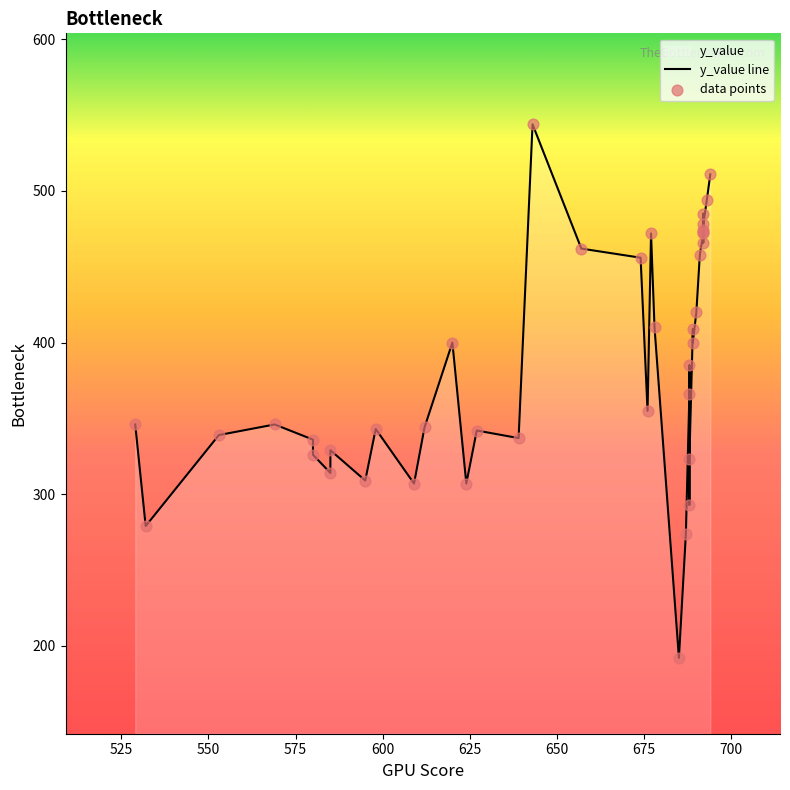

What is the change in value from 569 to 674?

+110